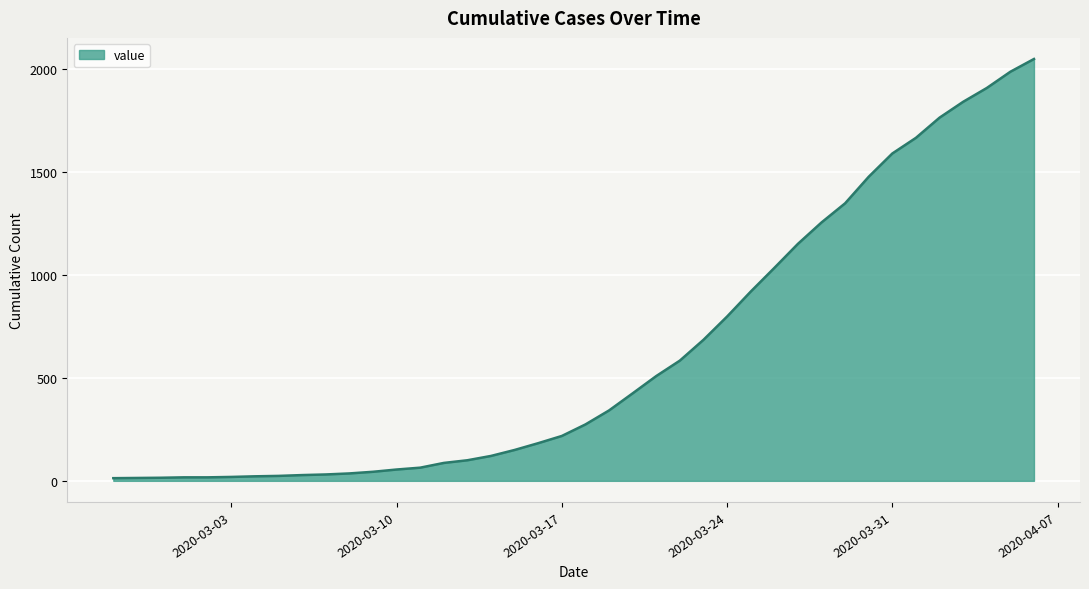

Does the chart display data point markers on the line(s)?

No